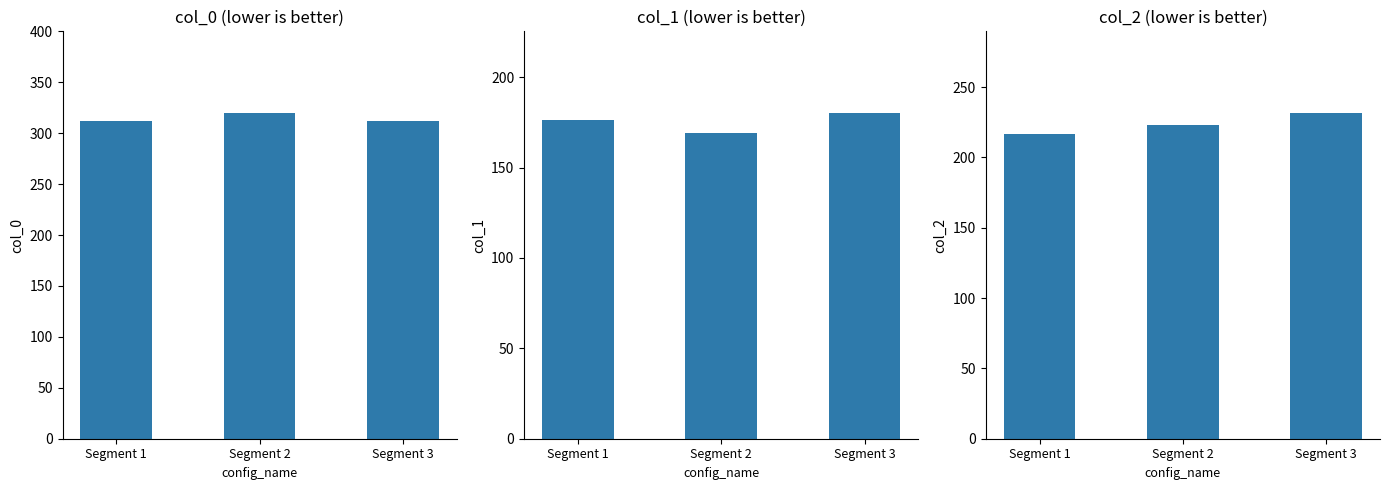

How many groups of bars are there?

3